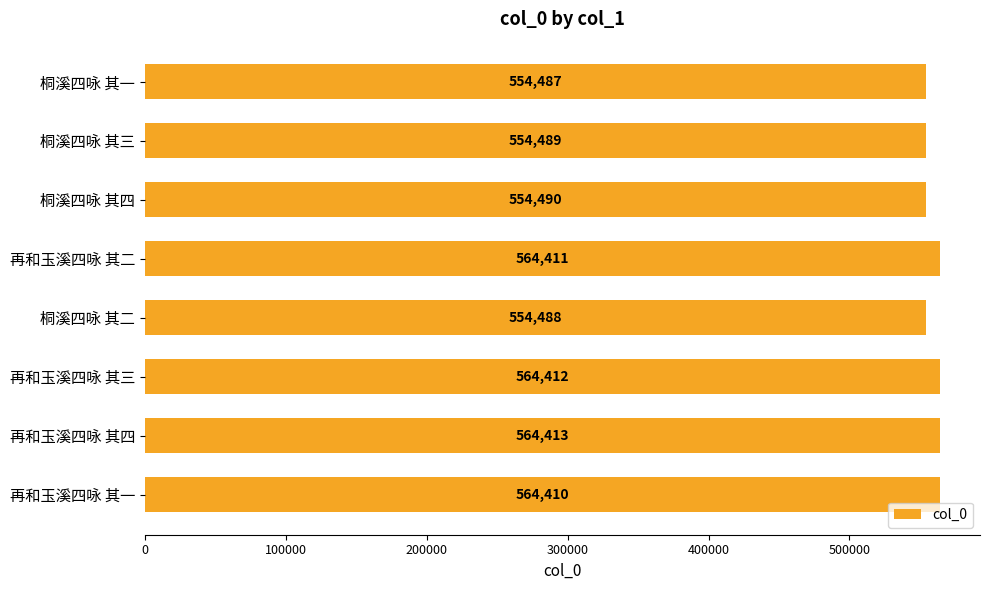

What is the change in value from 再和玉溪四咏 其二 to 再和玉溪四咏 其四?

+2